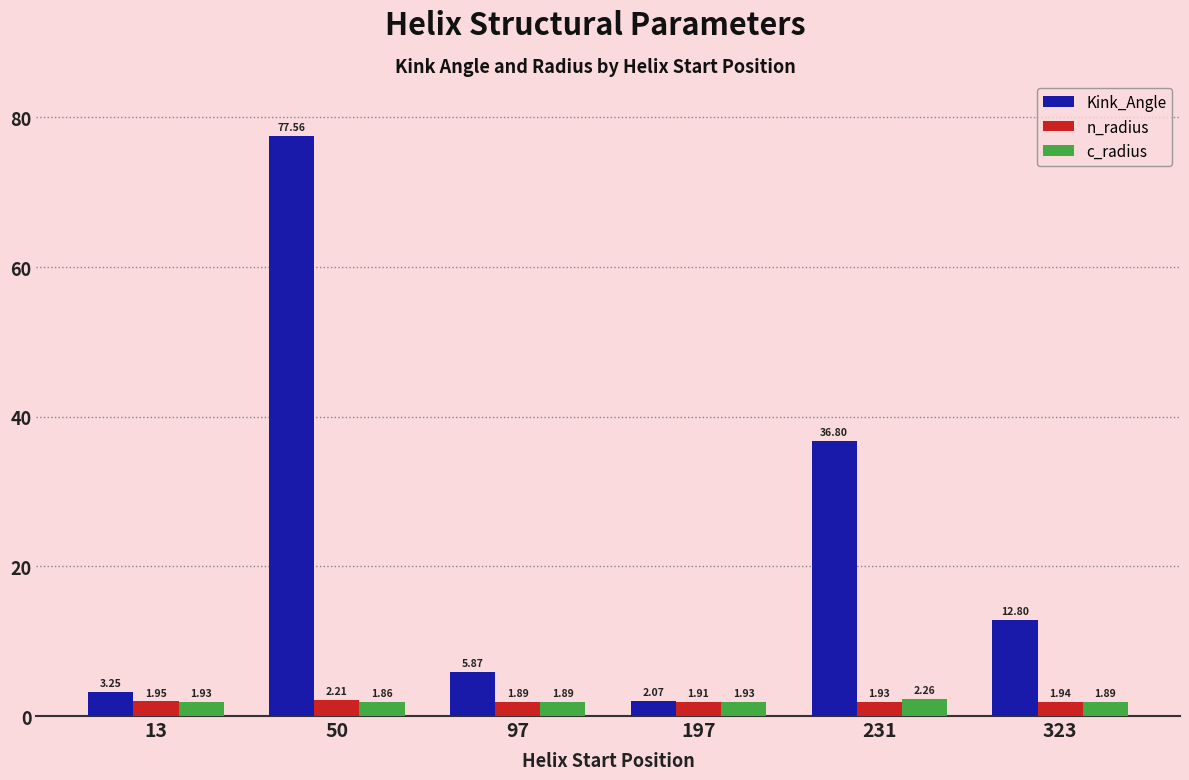

What is the difference between the second highest and minimum values in the Kink_Angle series?

34.7